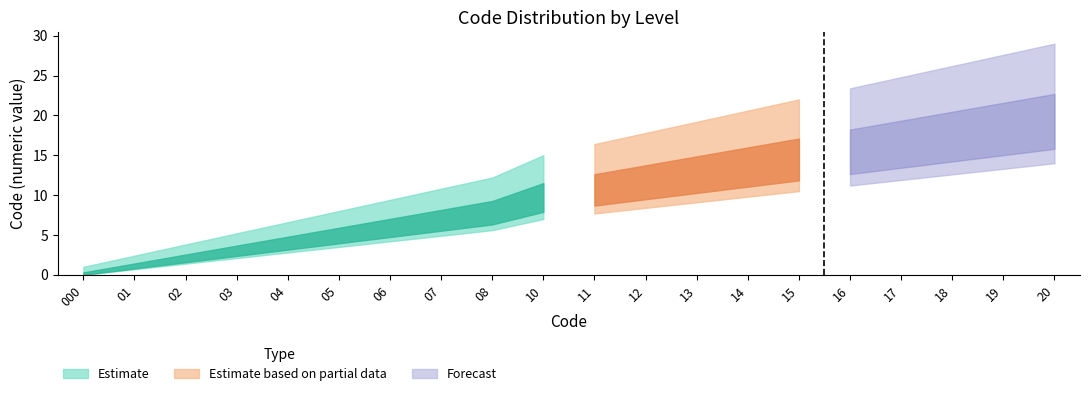

True or false: Estimate partial upper has more than 1 interior local peaks.

False